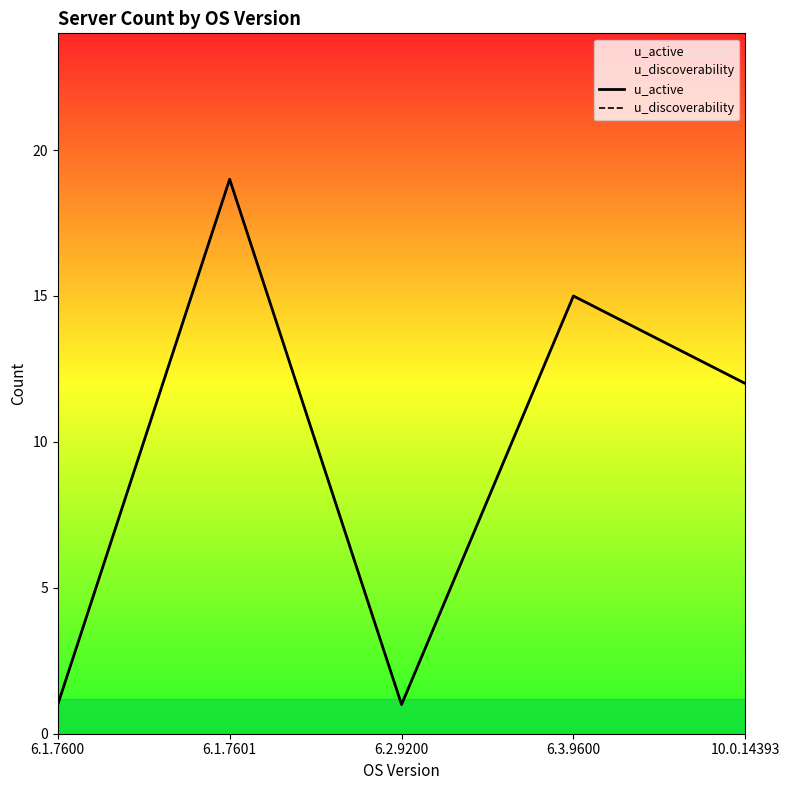

What is the greatest value displayed?

19